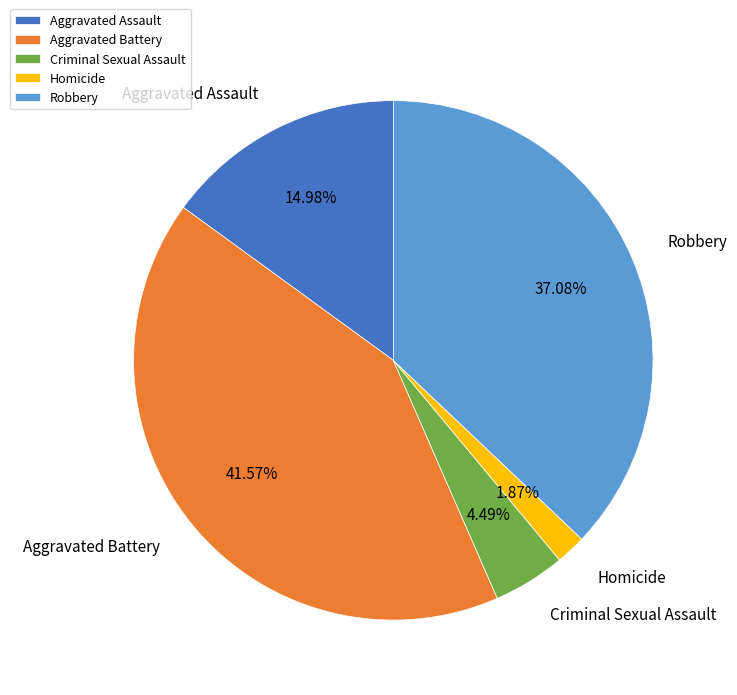

How much of the chart is everything except Homicide?

98.1%